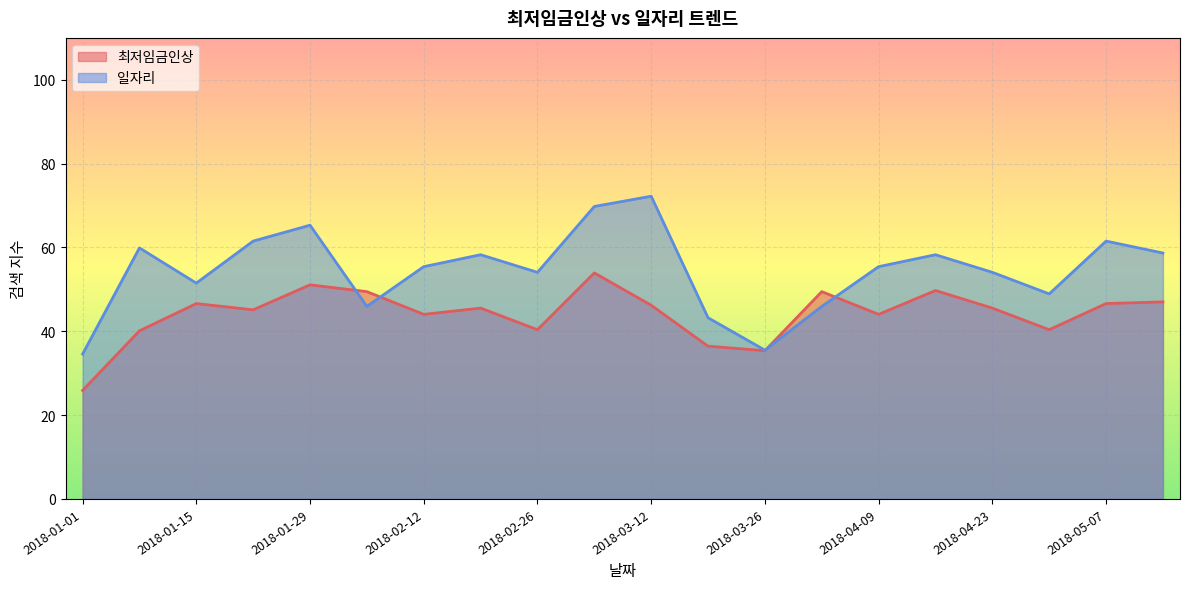

The 일자리 series shows 78.6 at 2018-02-12. True or false?

False